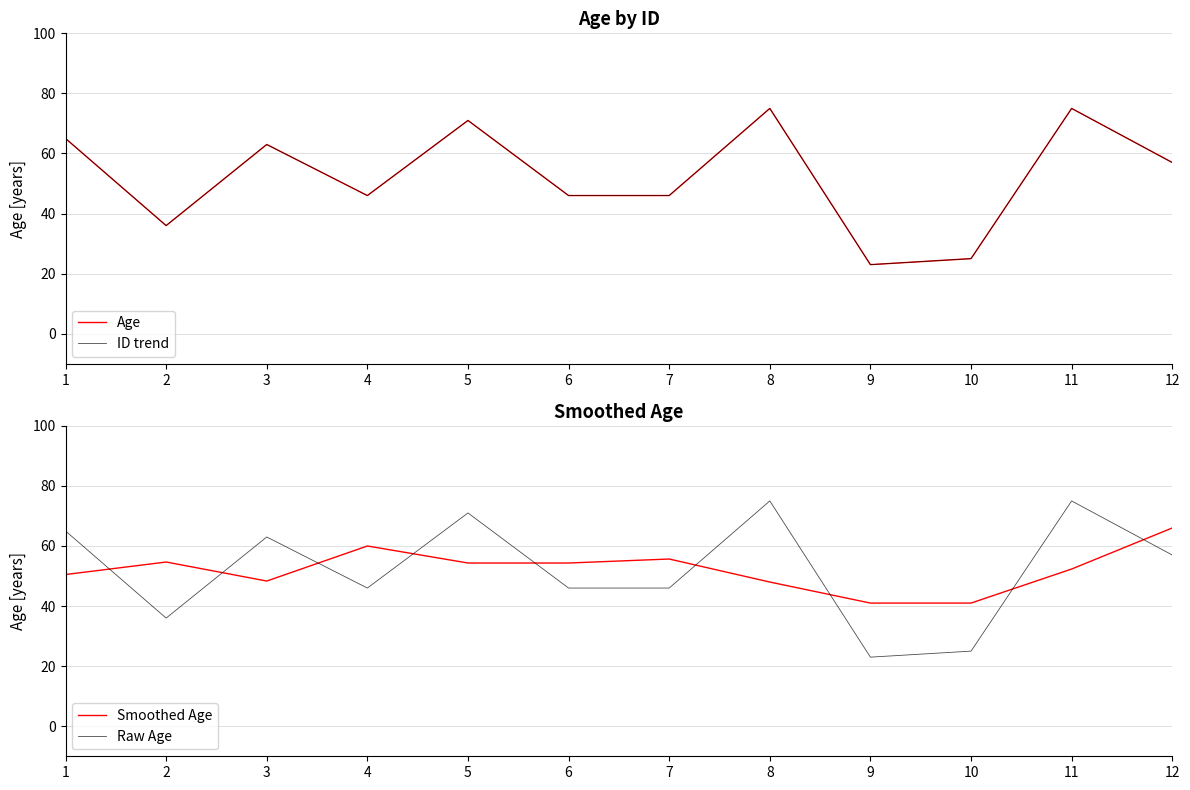

Where is Age nearest to the value 49?

4